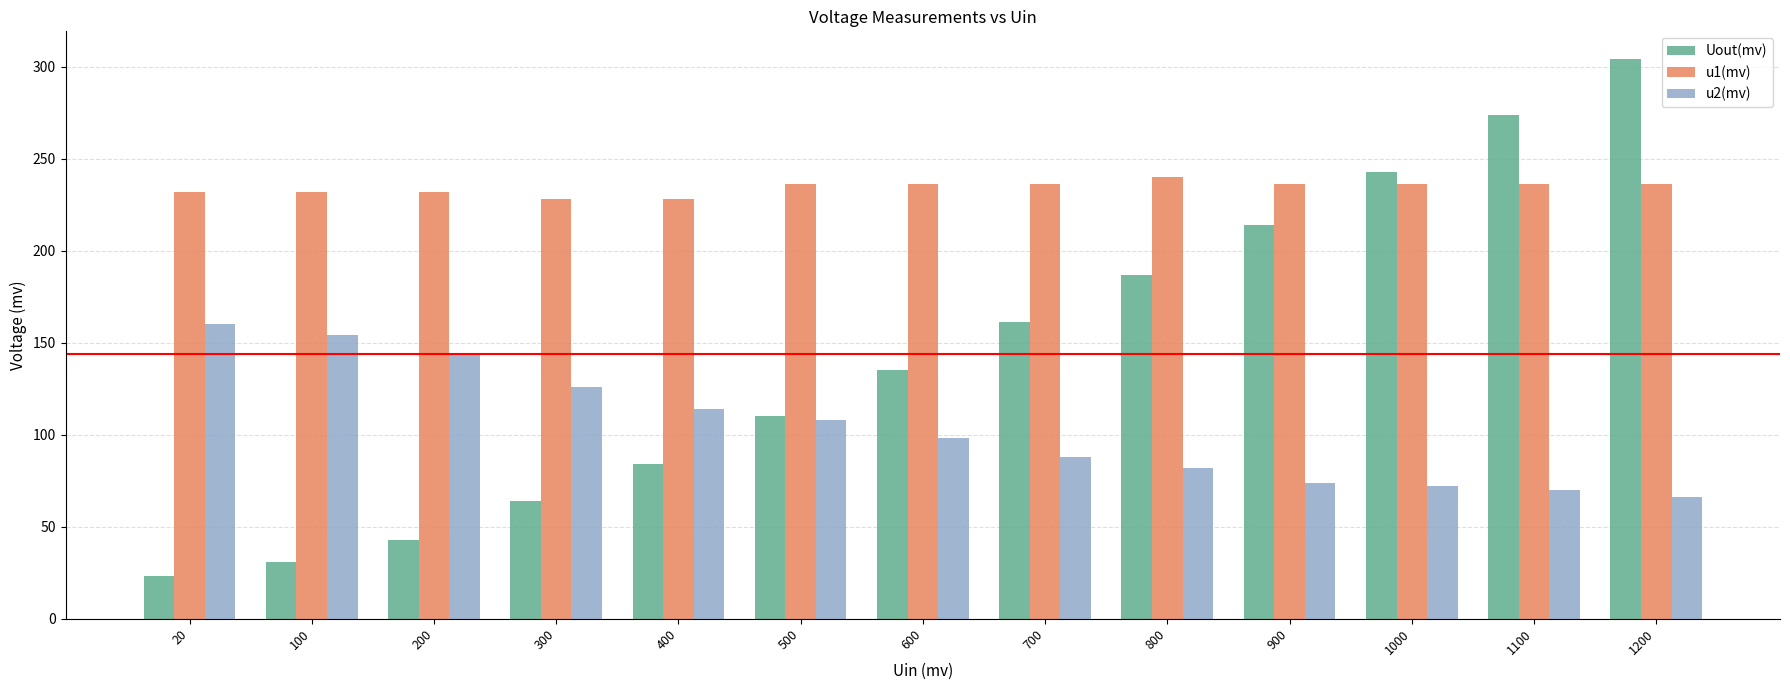

What is the highest value of the u1(mv) series?

240